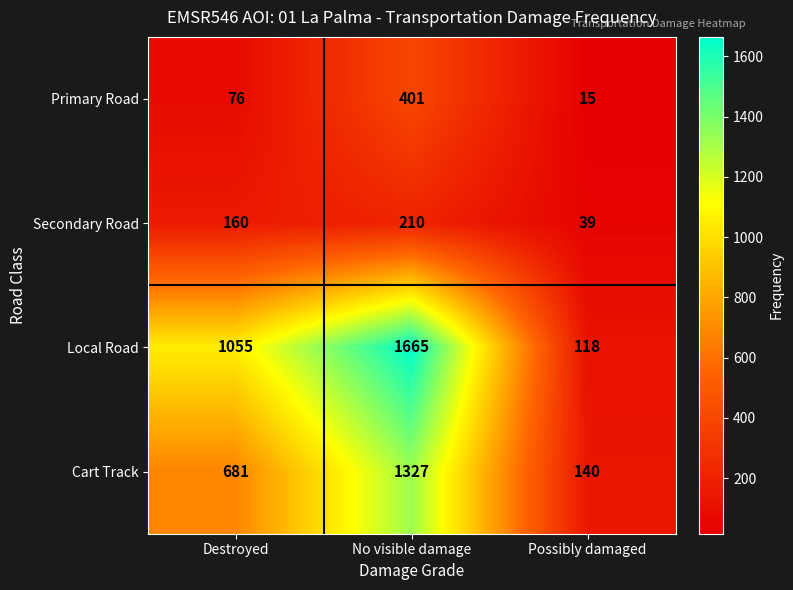

Reading left to right, what are all the values shown in this chart?

Primary Road: 76	401	15
Secondary Road: 160	210	39
Local Road: 1055	1665	118
Cart Track: 681	1327	140